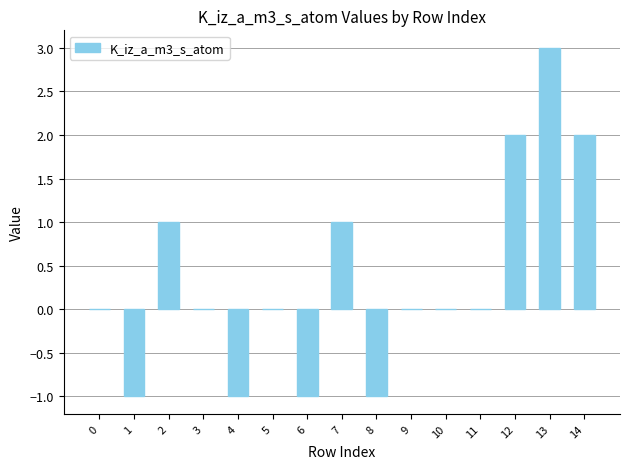

How many data points does each series have?

15